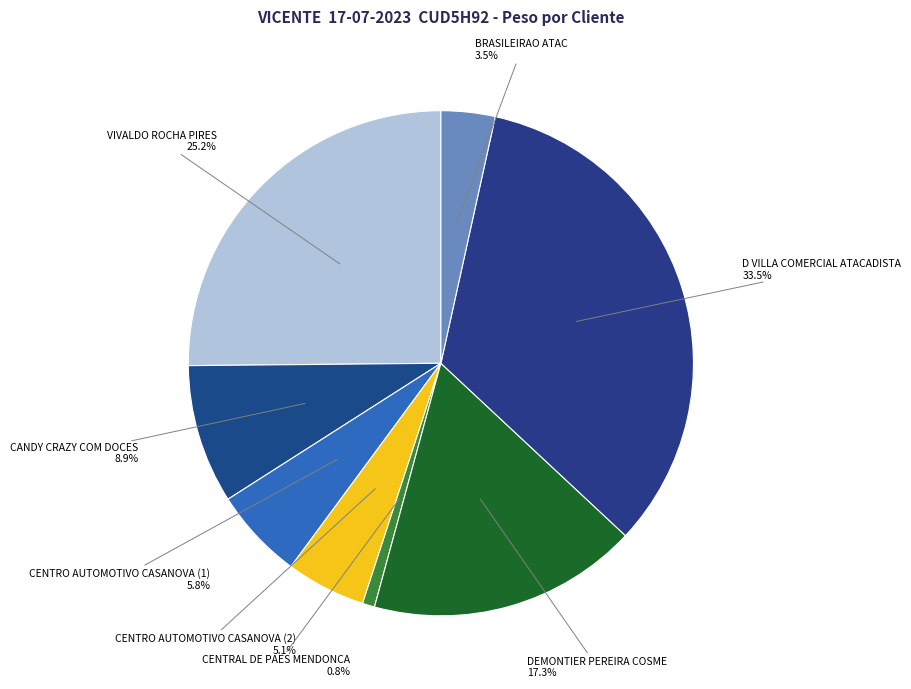

Rank the categories by value from highest to lowest.

D VILLA COMERCIAL ATACADISTA, VIVALDO ROCHA PIRES, DEMONTIER PEREIRA COSME, CANDY CRAZY COM DOCES, CENTRO AUTOMOTIVO CASANOVA (1), CENTRO AUTOMOTIVO CASANOVA (2), BRASILEIRAO ATAC, CENTRAL DE PAES MENDONCA